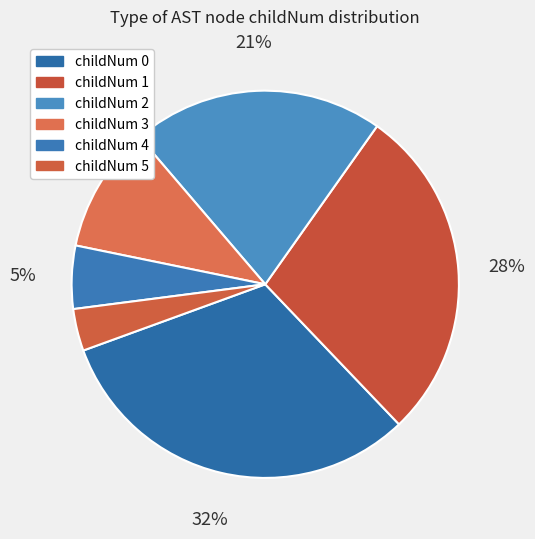

Is there any slice that represents more than half of the pie?

No